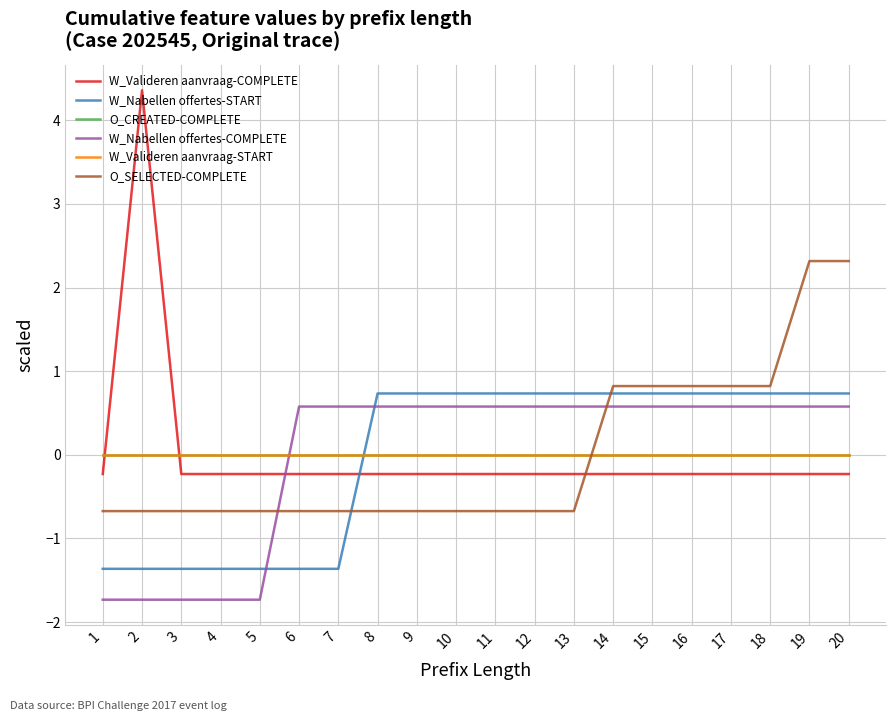

Rank the series by their maximum value, from lowest to highest.

O_CREATED-COMPLETE, W_Valideren aanvraag-START, W_Nabellen offertes-COMPLETE, W_Nabellen offertes-START, O_SELECTED-COMPLETE, W_Valideren aanvraag-COMPLETE